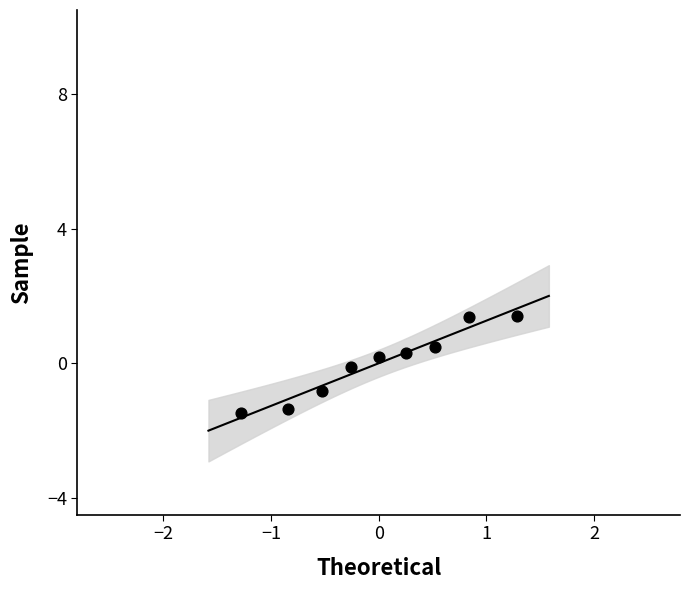

What is the range of X values (max minus min)?

2.6